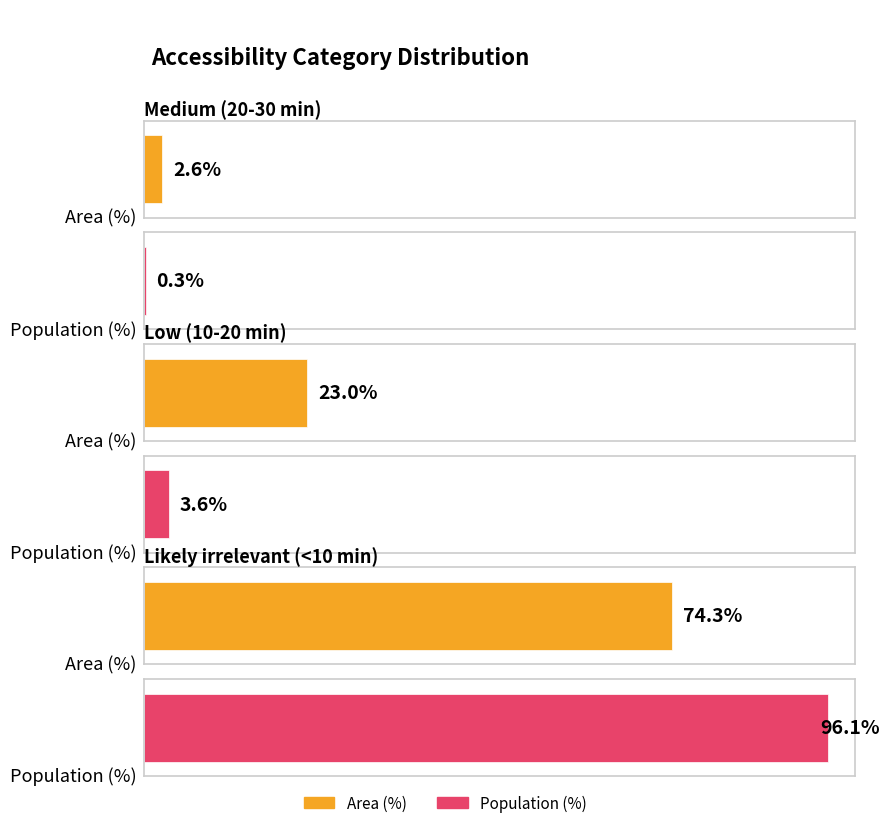

Where is Population (%) nearest to the value 48?

Low (10-20 min)